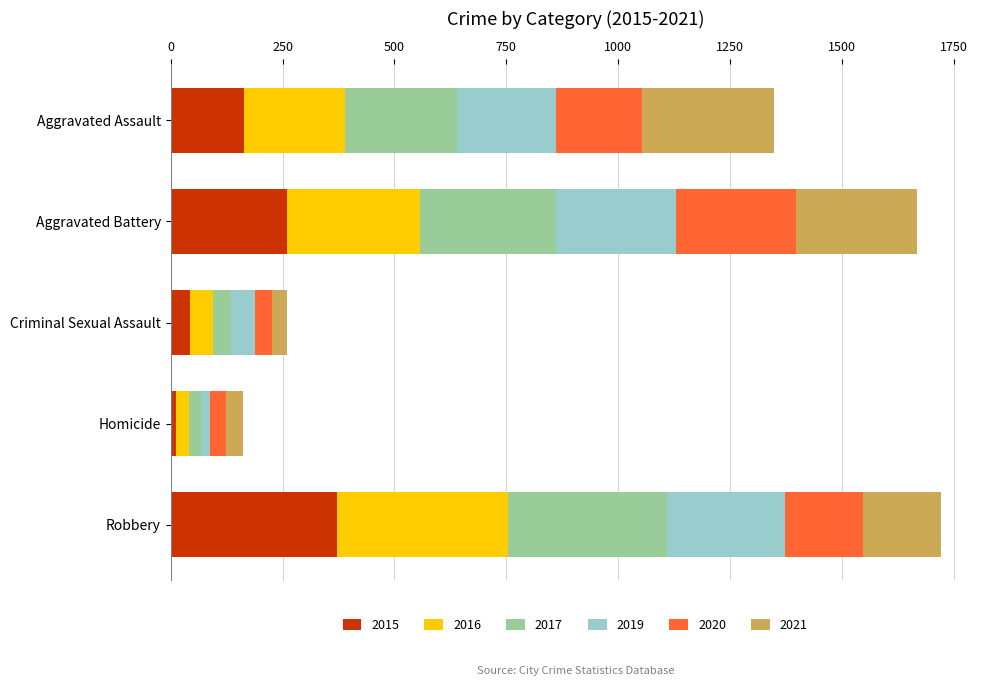

What is the difference between the maximum and minimum values in the 2015 series?

359